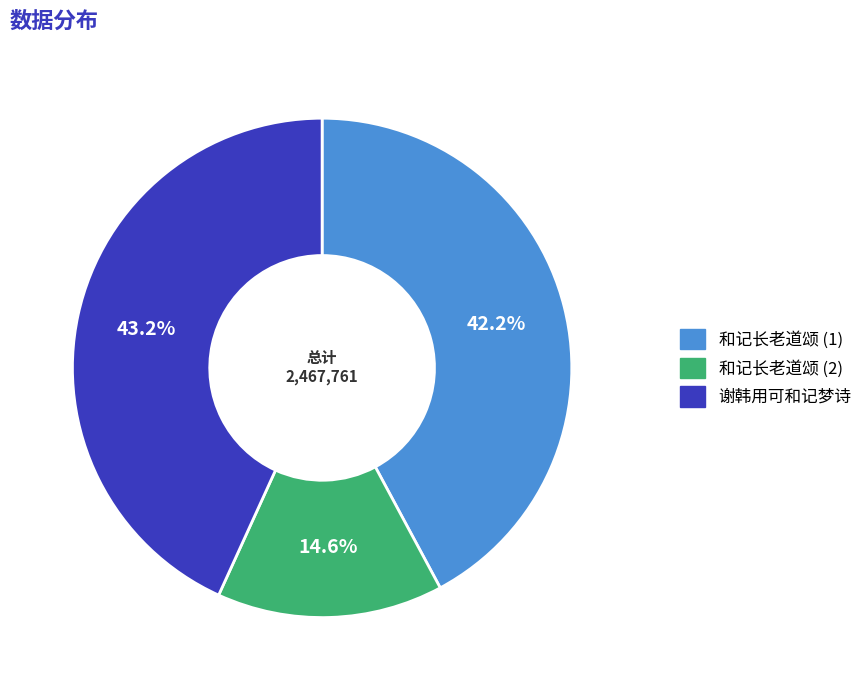

Count the number of slices in the pie.

3